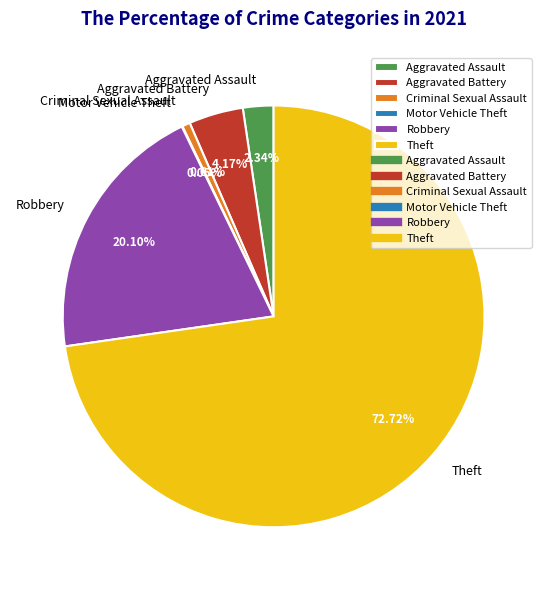

True or false: Robbery accounts for 10% of the total.

False